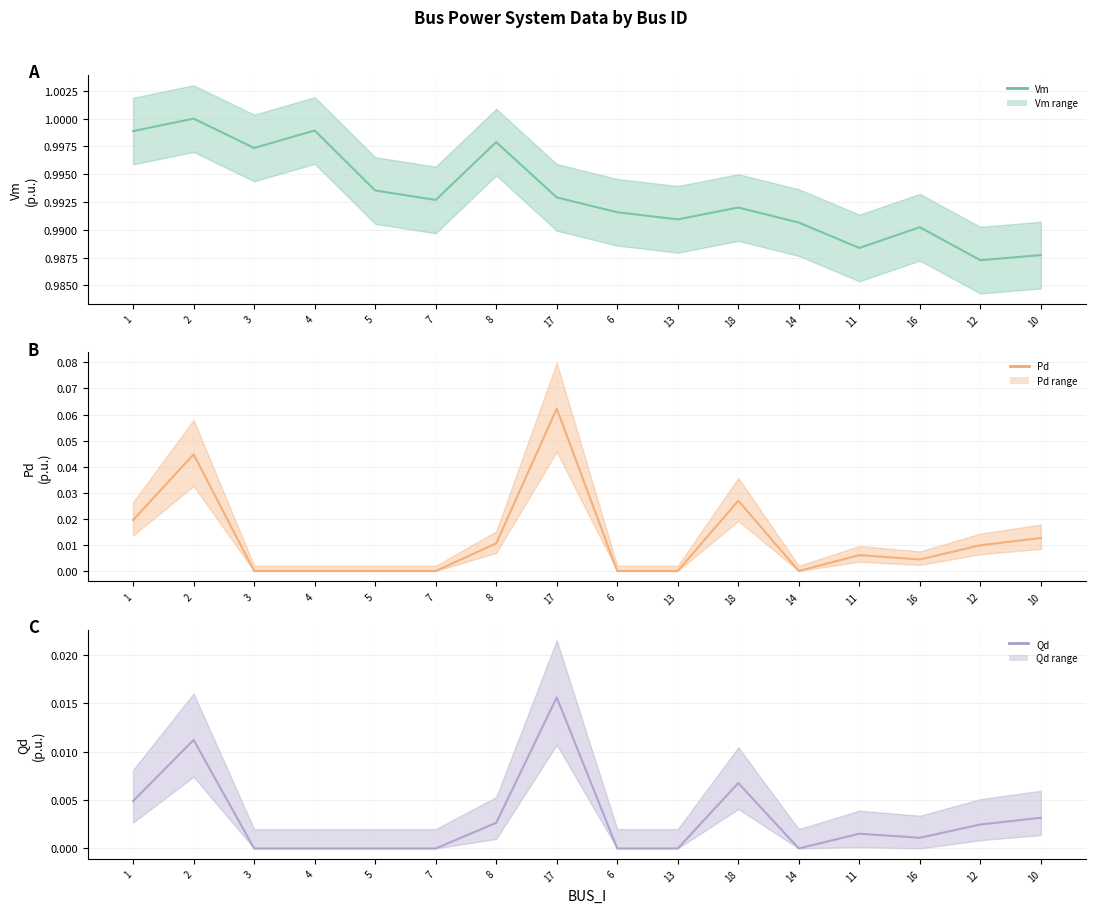

What is the spread (max minus min) of values at 14?

1.0